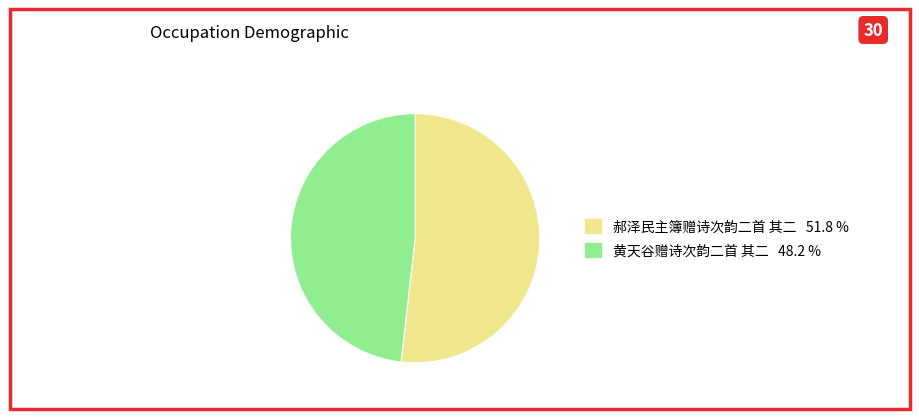

Is it true that 郝泽民主簿赠诗次韵二首 其二 is 52% of the pie?

True